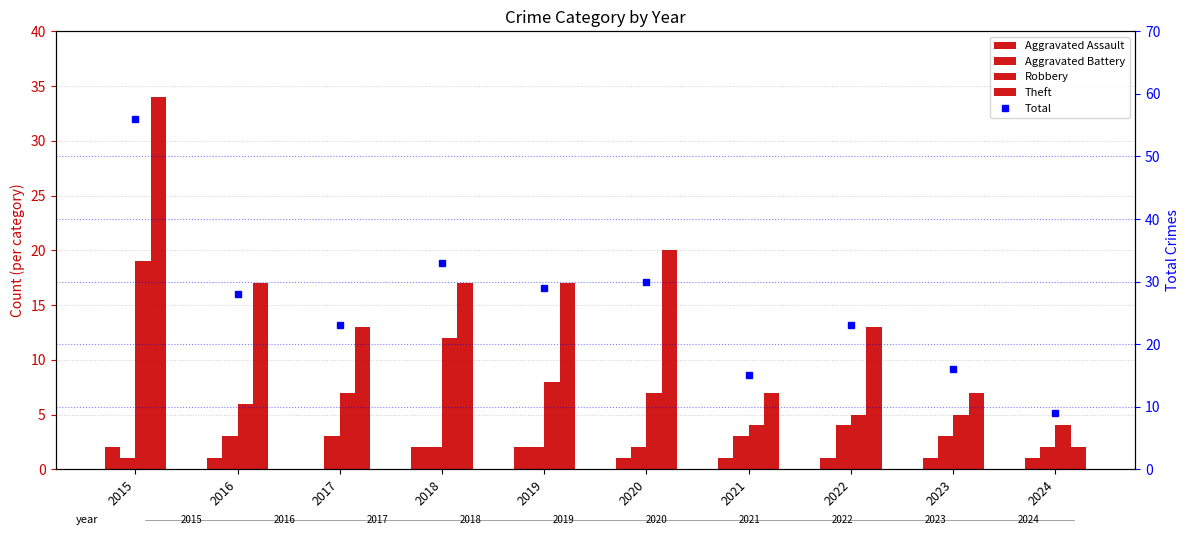

At which category is the sum across all series the highest?

2015